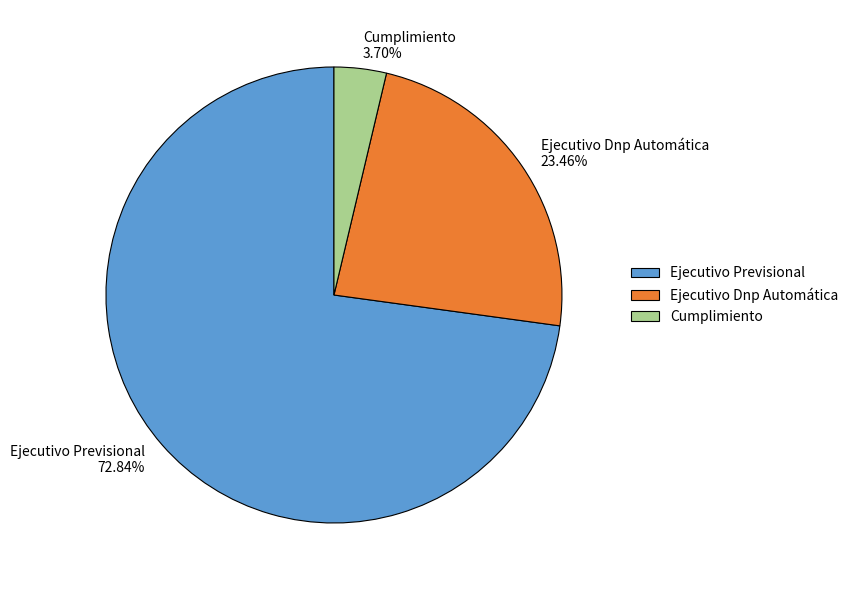

Which slice is the largest?

Ejecutivo Previsional